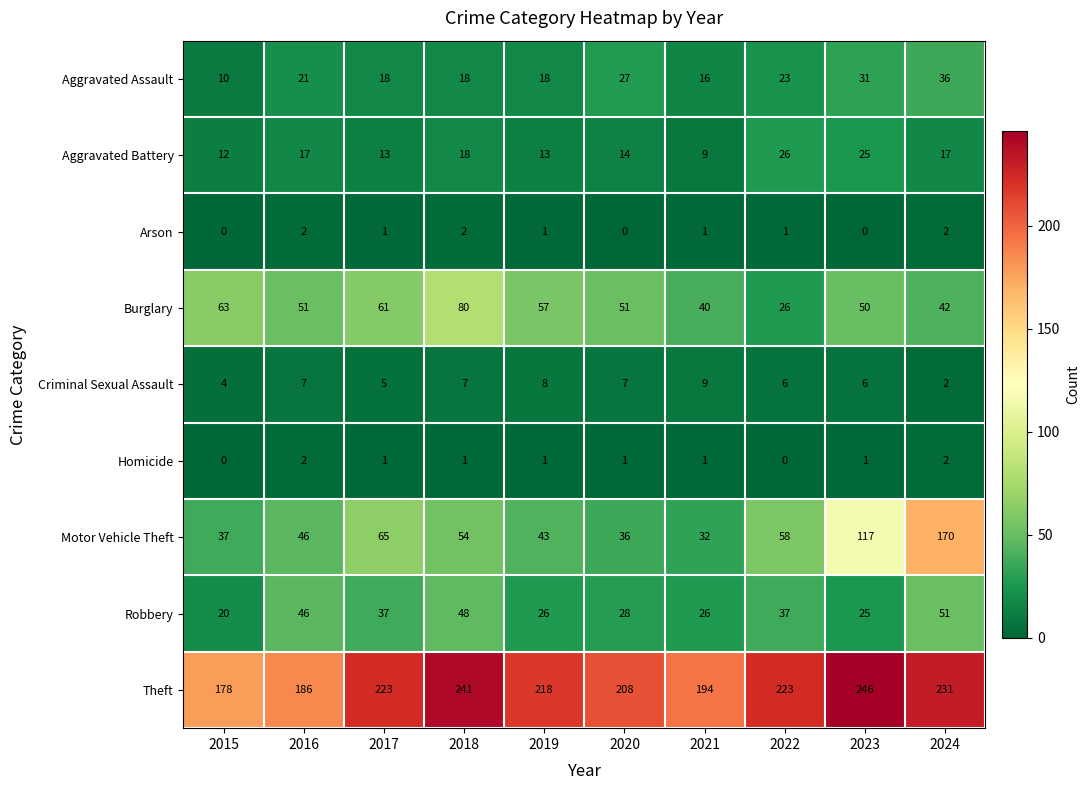

At how many categories does at least one series exceed 245?

1